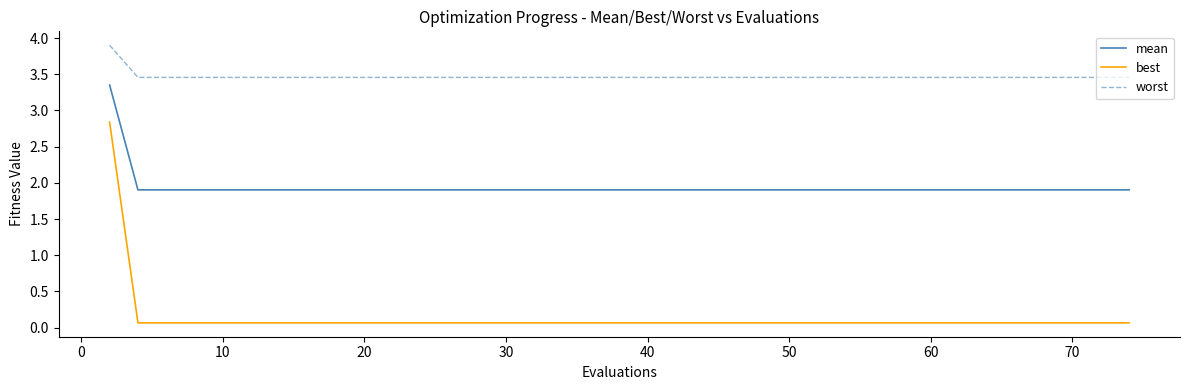

True or false: mean and worst intersect in this chart.

False